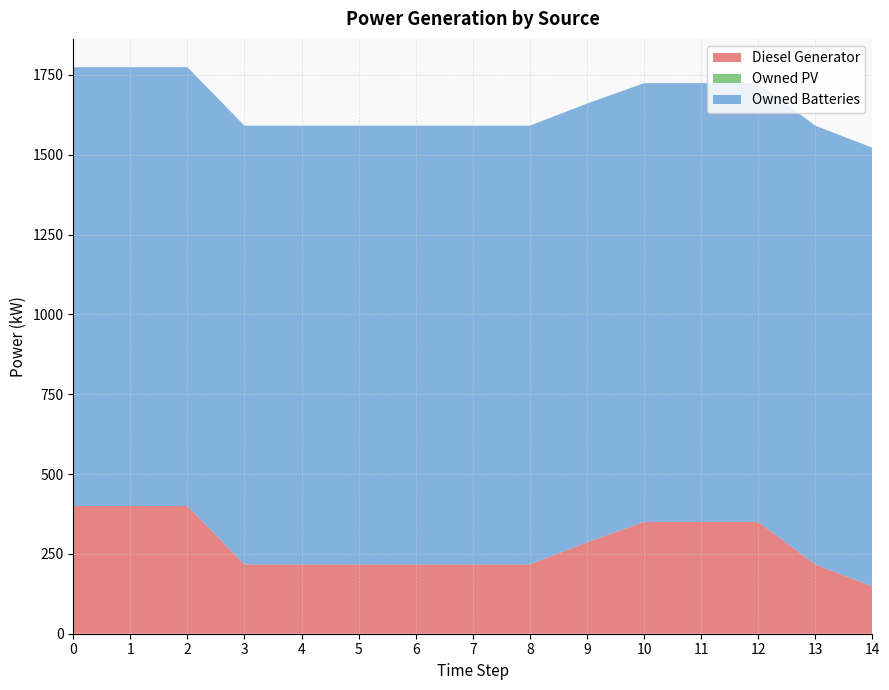

Reading right to left, what are all the values shown in this chart?

Diesel Generator: 14=148	13=217	12=350	11=350	10=350	9=286	8=217	7=217	6=217	5=217	4=217	3=217	2=400	1=400	0=400
Owned PV: 14=0	13=0	12=0	11=0	10=0	9=0	8=0	7=0	6=0	5=0	4=0	3=0	2=0	1=0	0=0
Owned Batteries: 14=1374	13=1374	12=1374	11=1374	10=1374	9=1374	8=1374	7=1374	6=1374	5=1374	4=1374	3=1374	2=1374	1=1374	0=1374